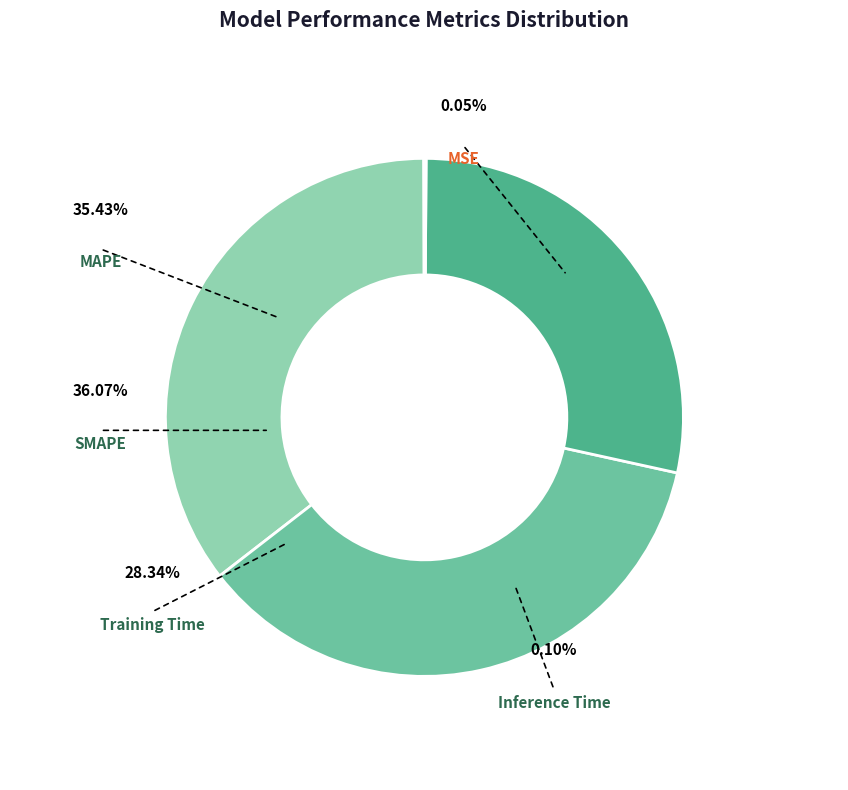

Is the sum of MAPE and MSE greater than half?

No